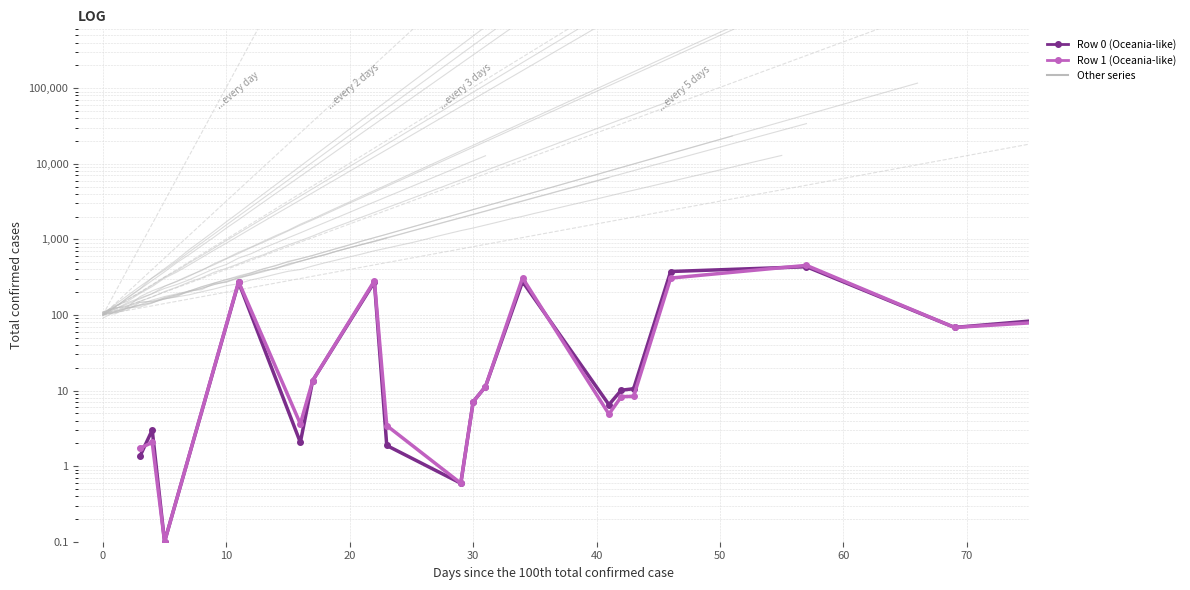

Is it true that Row 1 (NZ-like) equals 158.7 at 22?

False